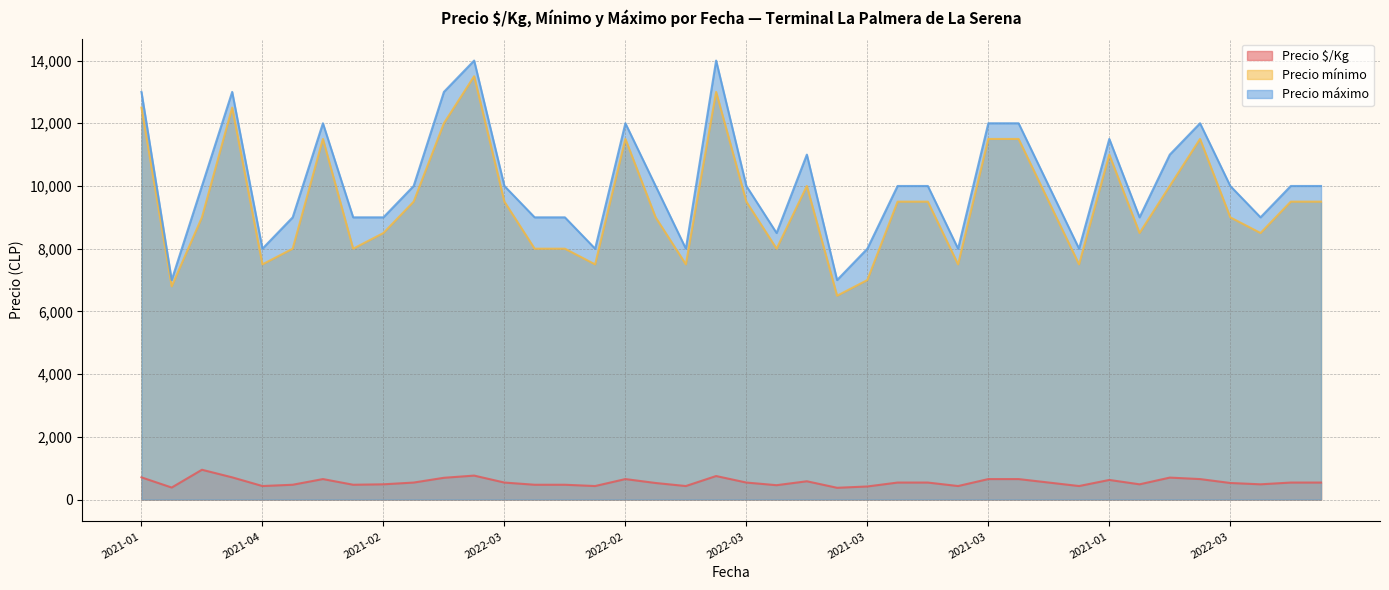

Reading left to right, transcribe all the data shown in this chart.

Precio $/Kg: 708	383	950	708	431	472	653	472	486	542	694	764	542	472	472	431	653	528	431	750	542	458	583	375	417	542	542	431	653	653	542	431	625	486	700	653	528	486	542	542
Precio mínimo: 12500	6800	9000	12500	7500	8000	11500	8000	8500	9500	12000	13500	9500	8000	8000	7500	11500	9000	7500	13000	9500	8000	10000	6500	7000	9500	9500	7500	11500	11500	9500	7500	11000	8500	10000	11500	9000	8500	9500	9500
Precio máximo: 13000	7000	10000	13000	8000	9000	12000	9000	9000	10000	13000	14000	10000	9000	9000	8000	12000	10000	8000	14000	10000	8500	11000	7000	8000	10000	10000	8000	12000	12000	10000	8000	11500	9000	11000	12000	10000	9000	10000	10000